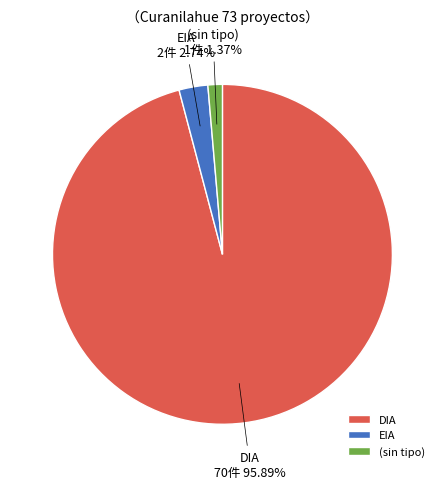

Rank the categories by value from lowest to highest.

(sin tipo), EIA, DIA